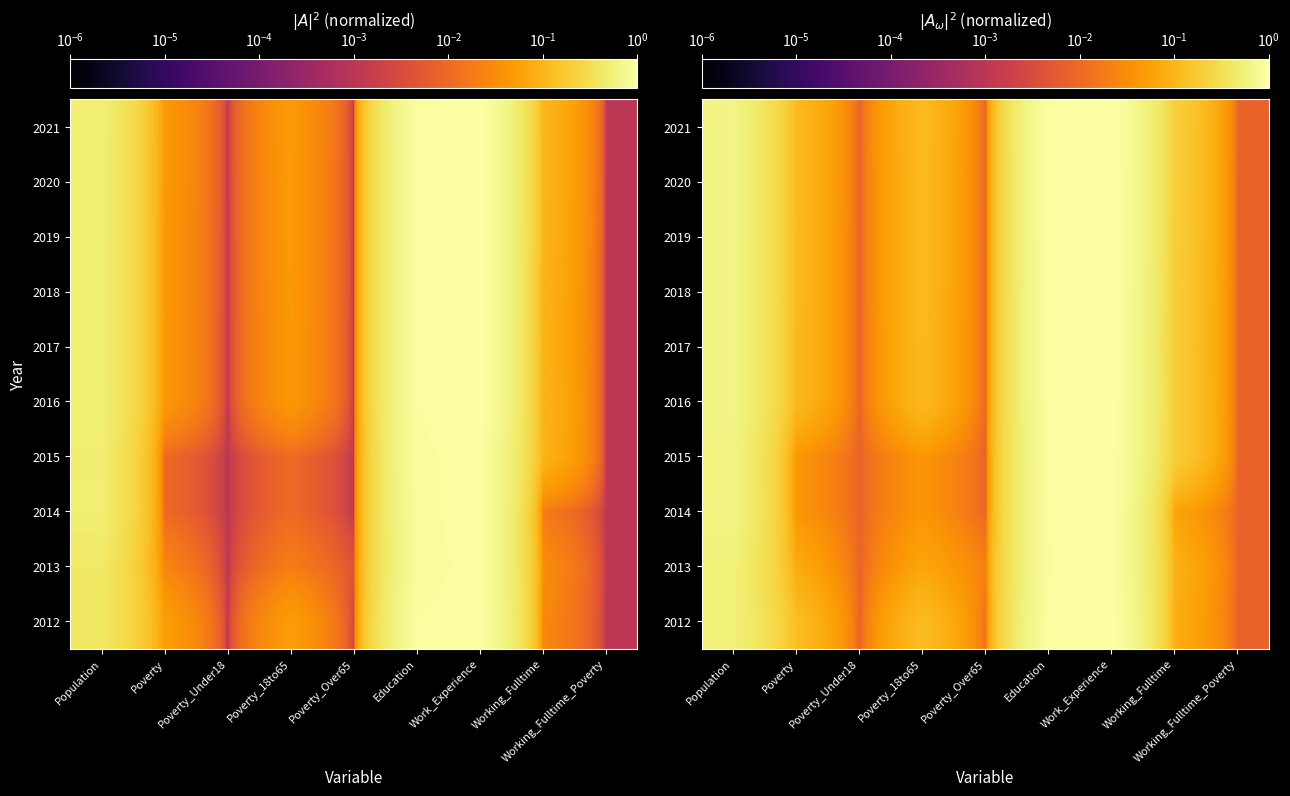

The value of 2019 at Population is 0.4. True or false?

False